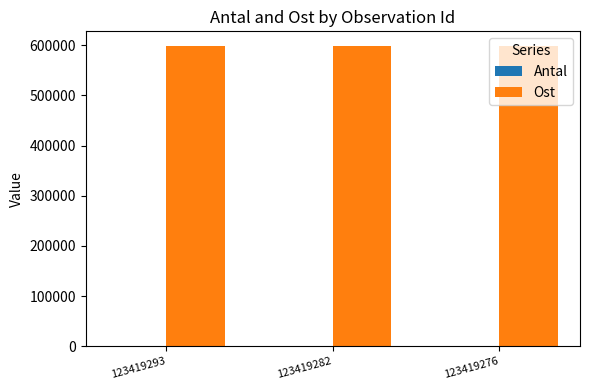

True or false: Ost has a value of 965934 at 123419282.

False